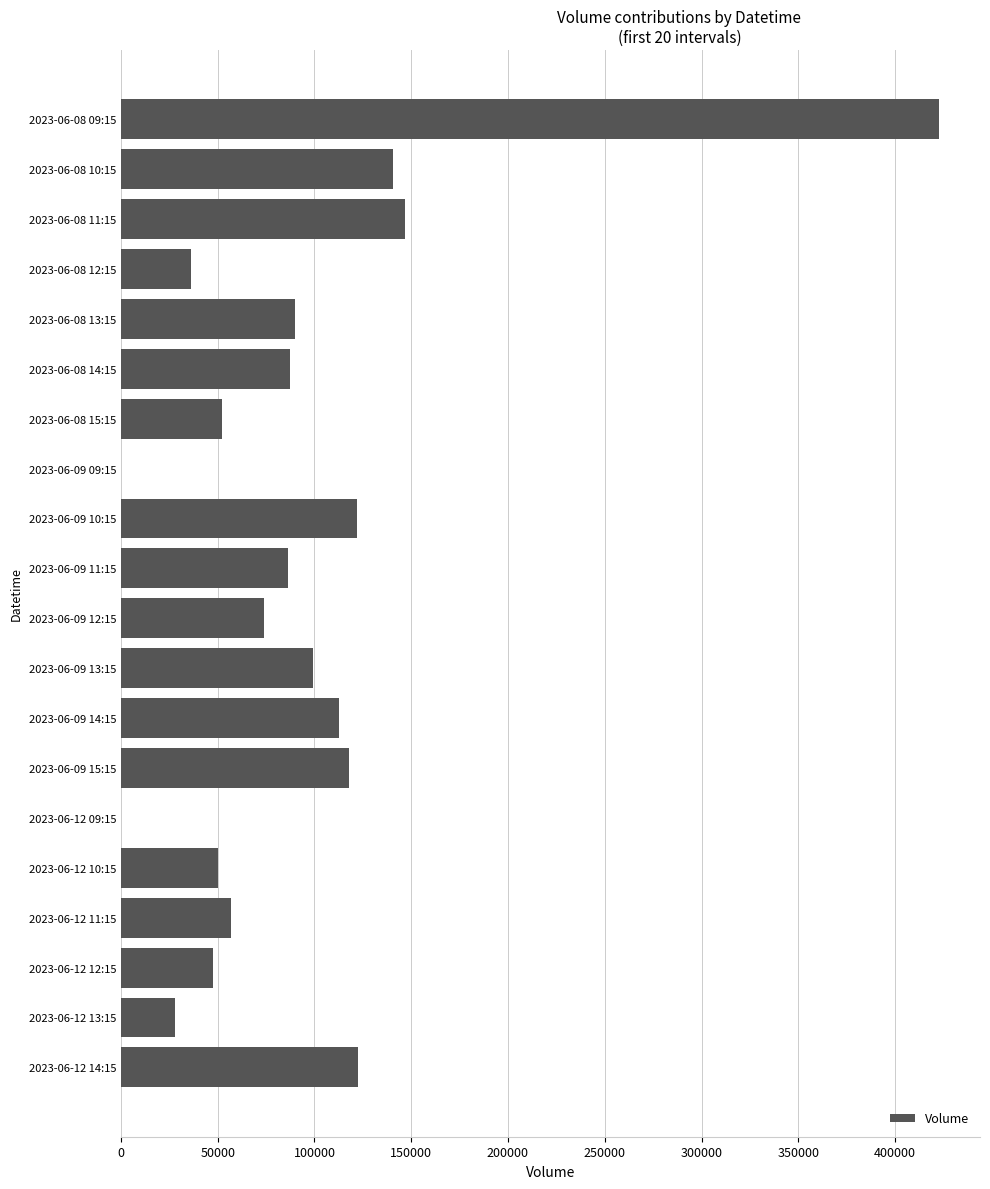

Is it true that the value at 2023-06-09 09:15 is 0?

True